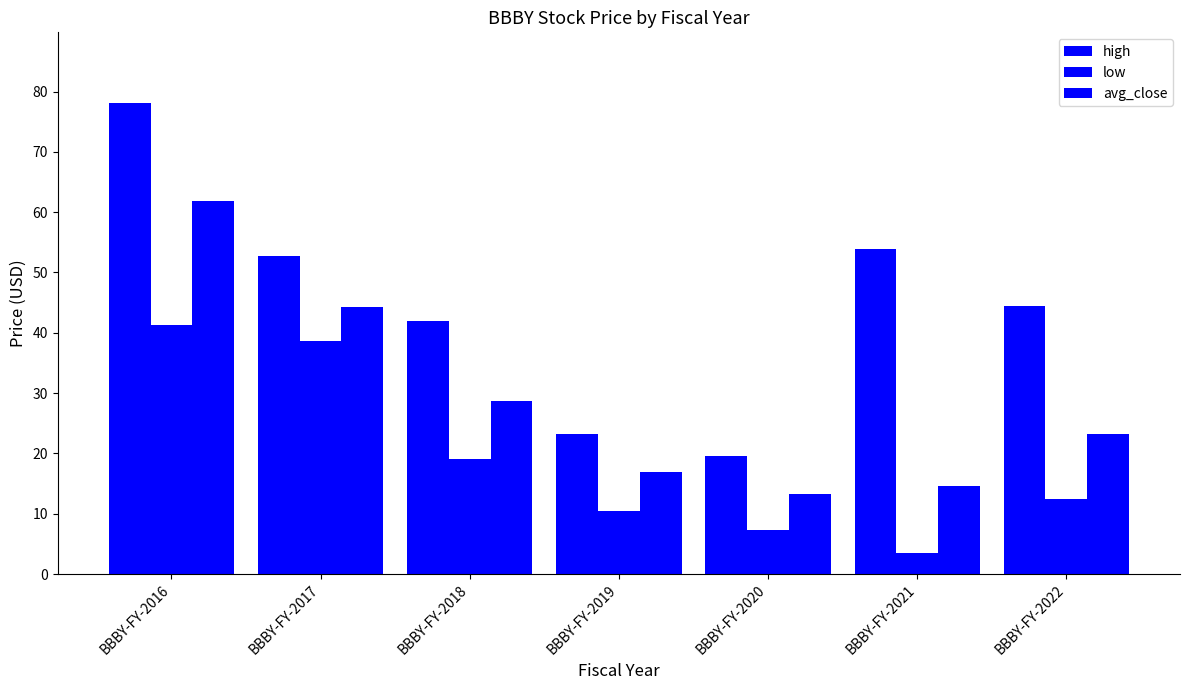

How many values in the low series exceed 12?

4